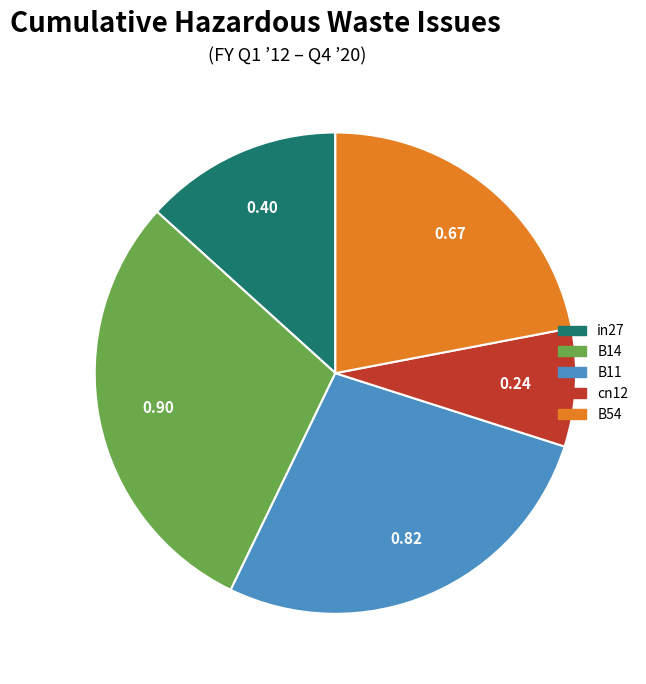

How many slices are in this pie chart?

5